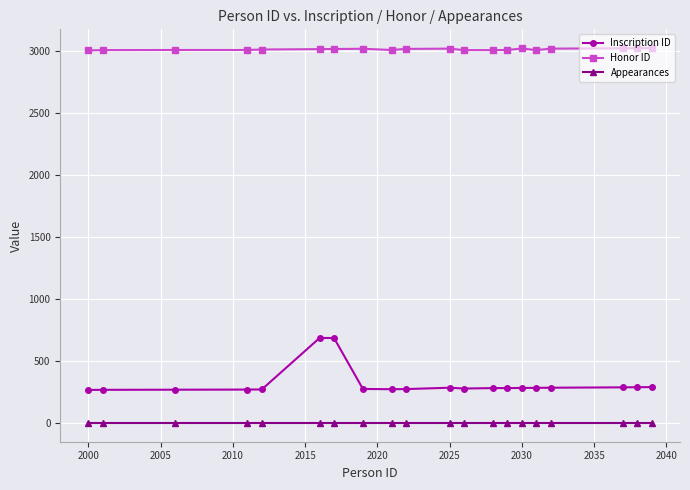

Is this an area chart (filled region under the line)?

No